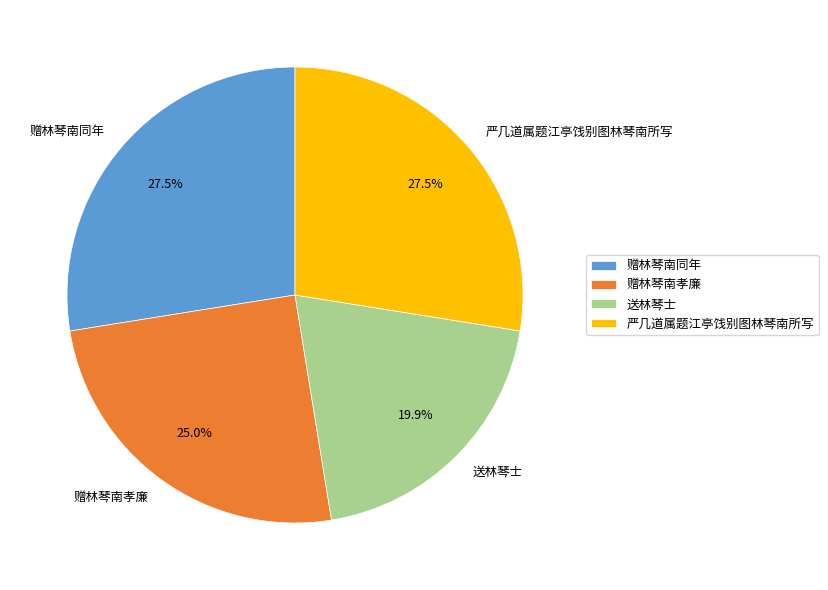

Count the number of slices in the pie.

4